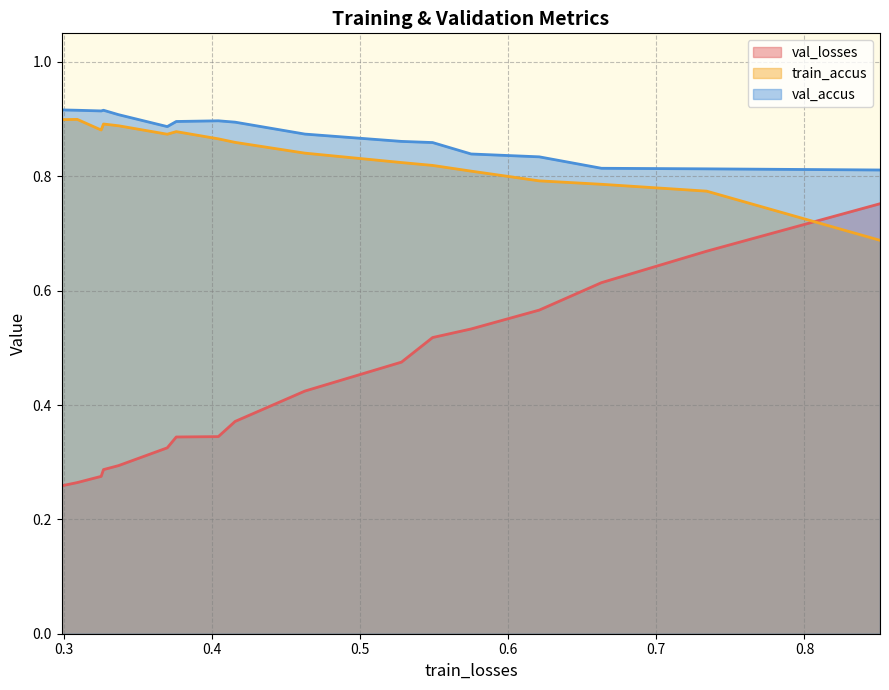

True or false: val_losses and val_accus cross at least once.

False